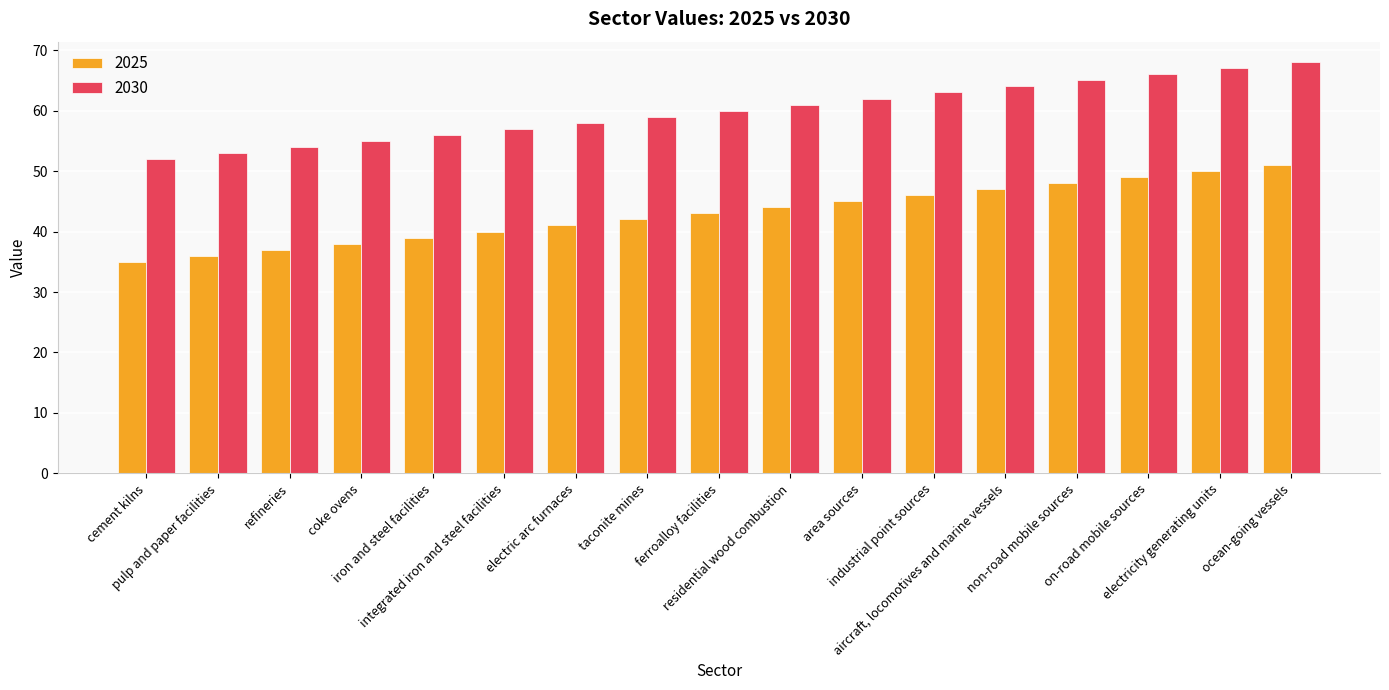

List the series in order of their overall mean, highest first.

2030, 2025